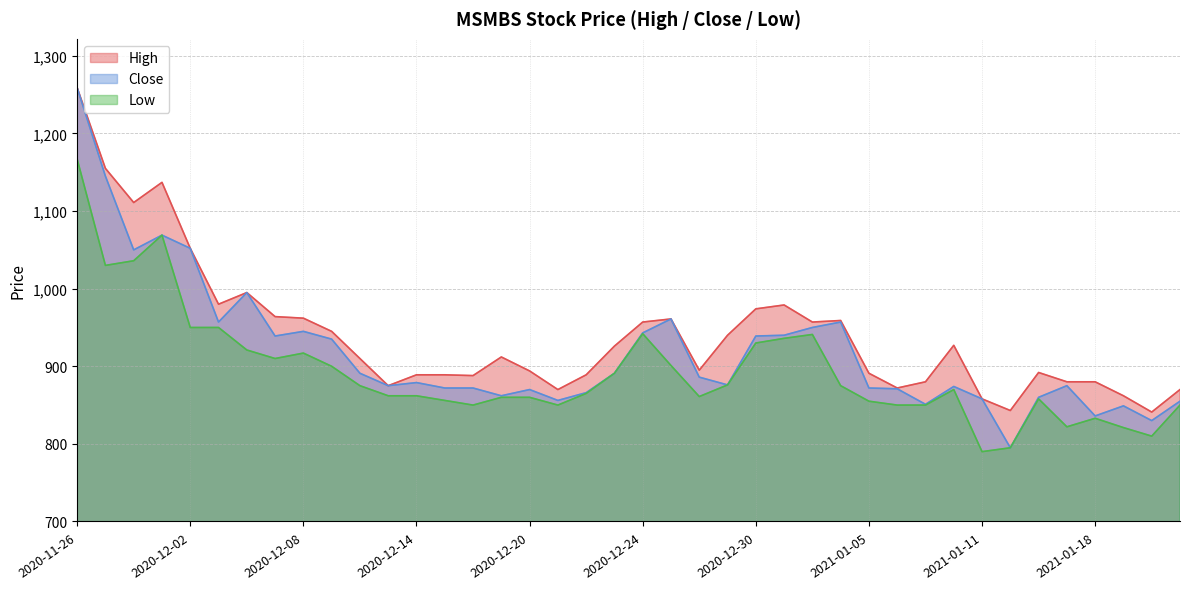

Which has a higher value, 2020-12-15 or 2021-01-13?

2021-01-13